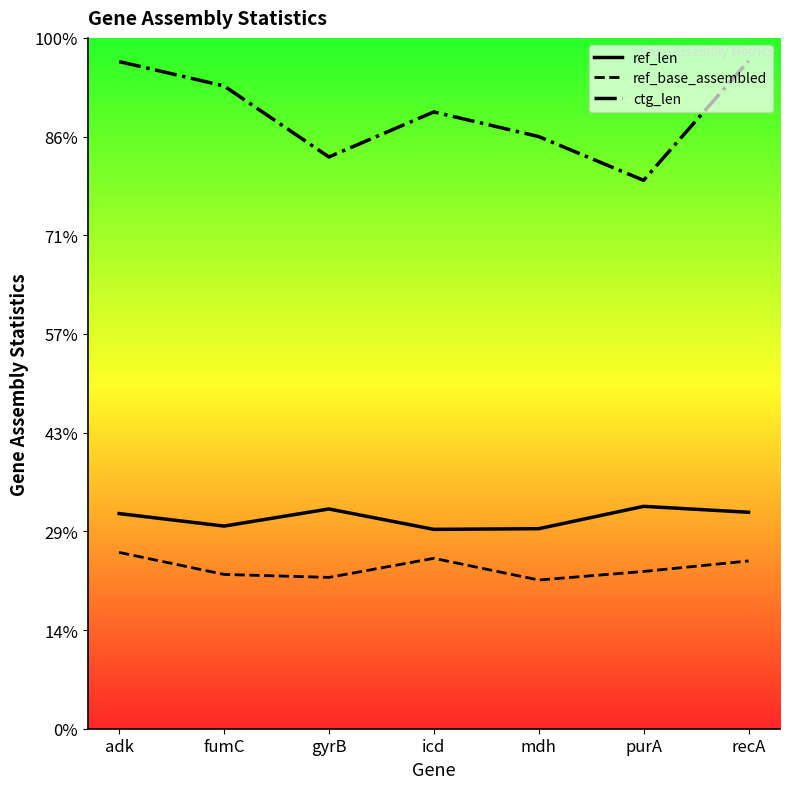

True or false: ref_base_assembled has more than 1 points higher than both neighbors.

False